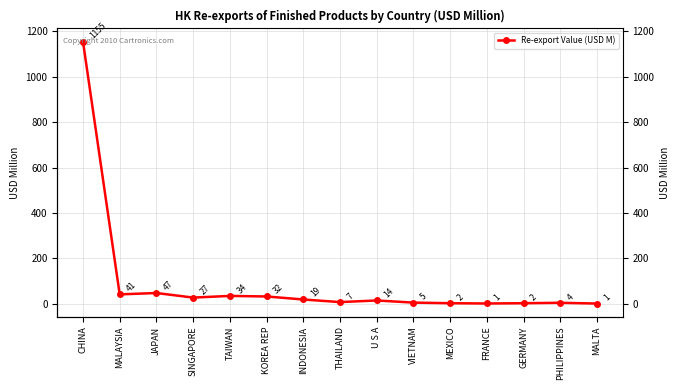

Reading left to right, what are all the values shown in this chart?

CHINA=1155.4	MALAYSIA=41.1	JAPAN=47.1	SINGAPORE=26.9	TAIWAN=34.3	KOREA REP=31.8	INDONESIA=18.5	THAILAND=7.1	U S A=14.2	VIETNAM=4.8	MEXICO=2.1	FRANCE=0.9	GERMANY=2.1	PHILIPPINES=4.0	MALTA=0.6